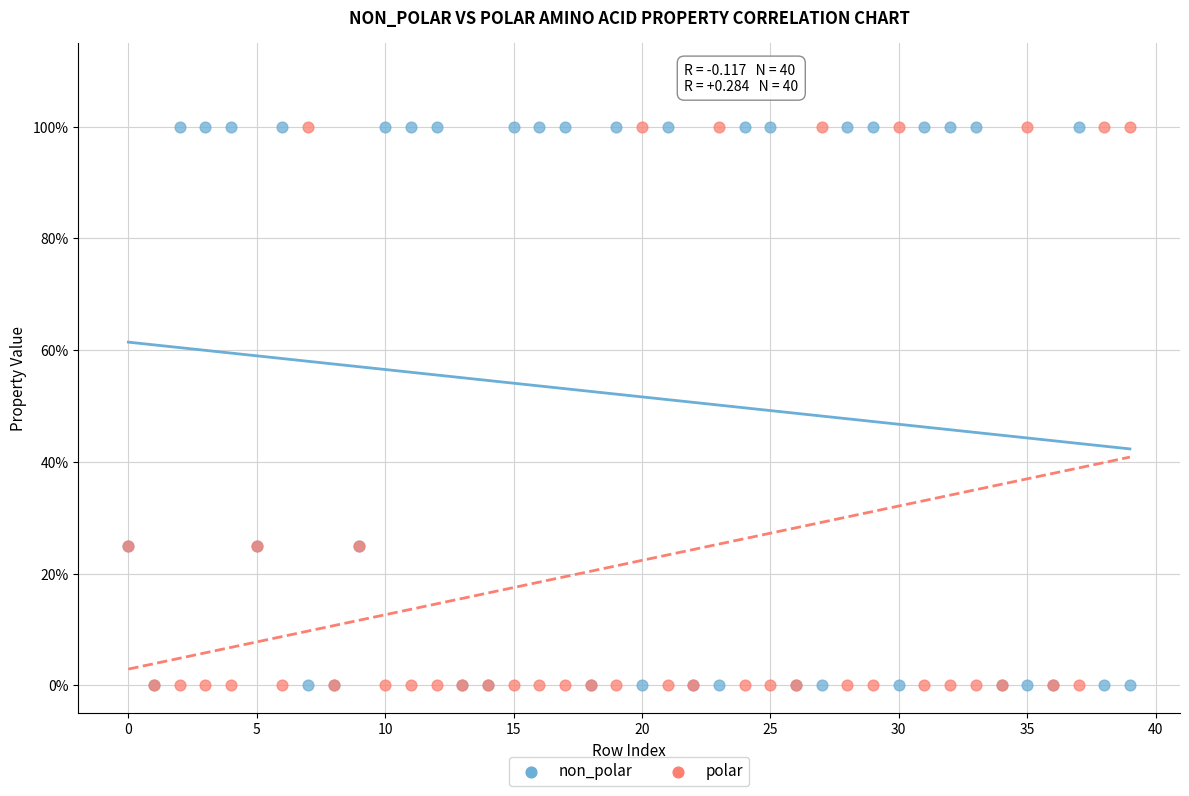

What are all the series names shown in the legend?

non_polar, polar